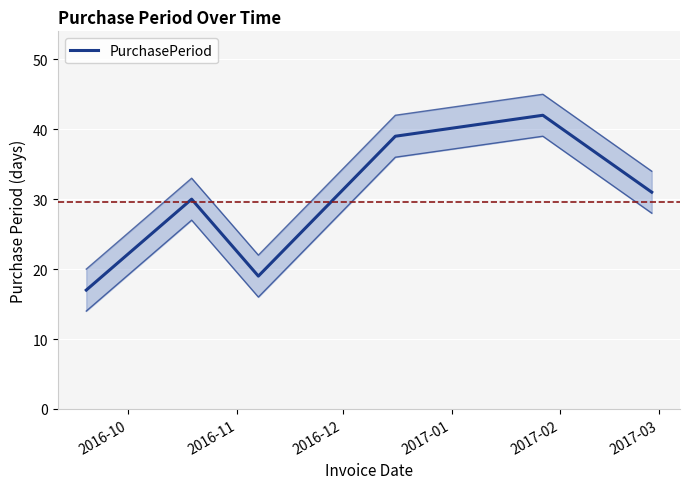

What is the average value?

30